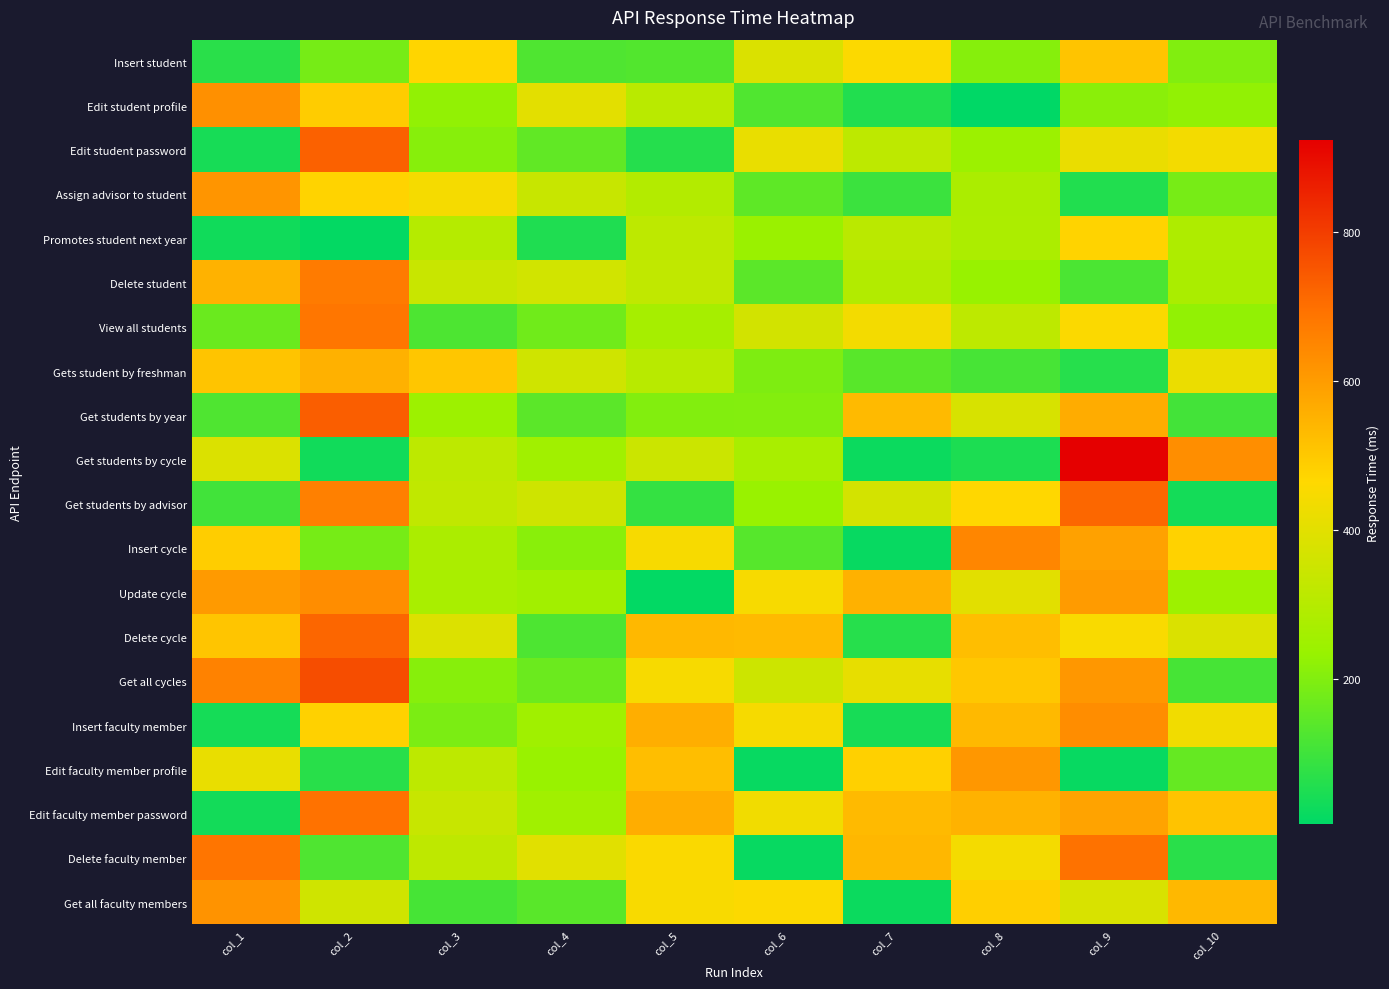

How many distinct data groups are displayed?

20